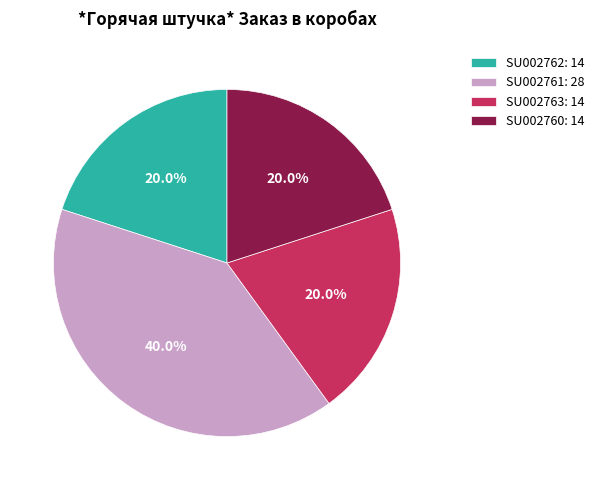

Do SU002761: 28 and SU002763: 14 together represent more than half of the pie?

Yes